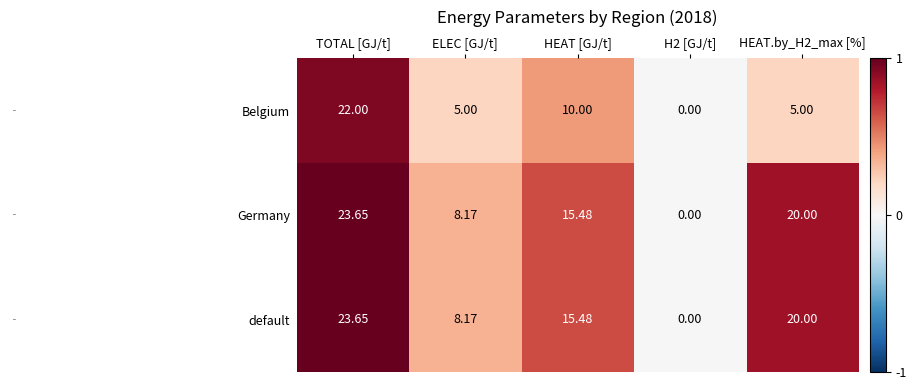

At which category is the sum across all series the highest?

TOTAL [GJ/t]